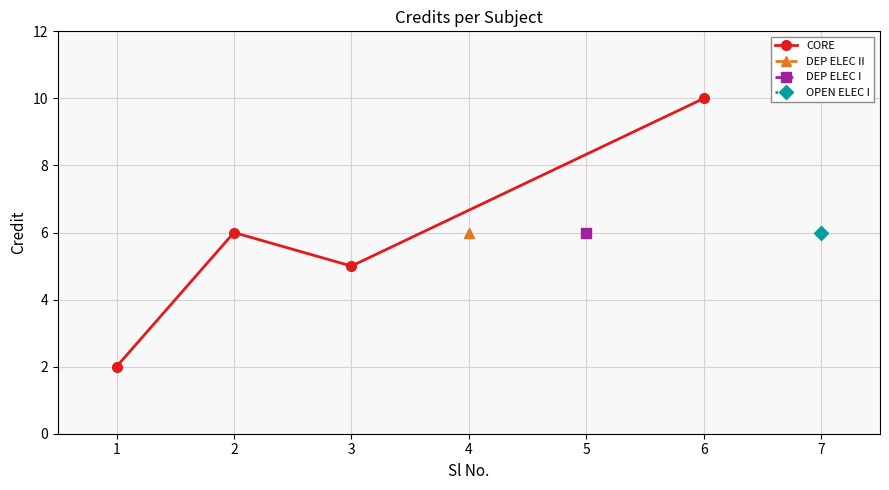

How many interior local peaks (higher than both neighbors) does the data have?

1